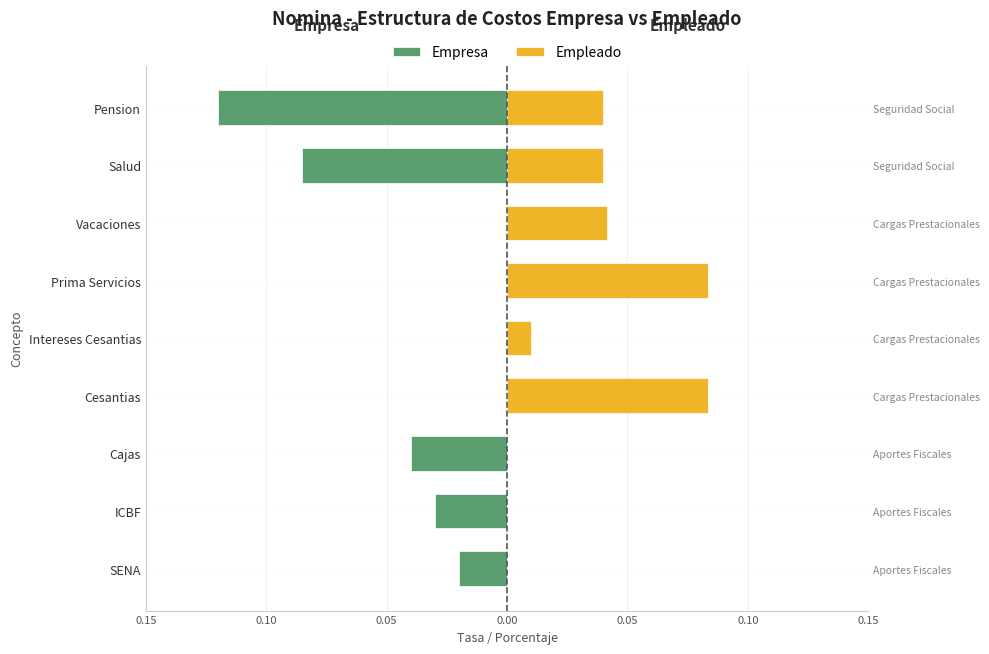

Reading left to right, extract all data points from this chart.

Empresa: -0.0	-0.0	-0.0	0.0	0.0	0.0	0.0	-0.1	-0.1
Empleado: 0.0	0.0	0.0	0.1	0.0	0.1	0.0	0.0	0.0